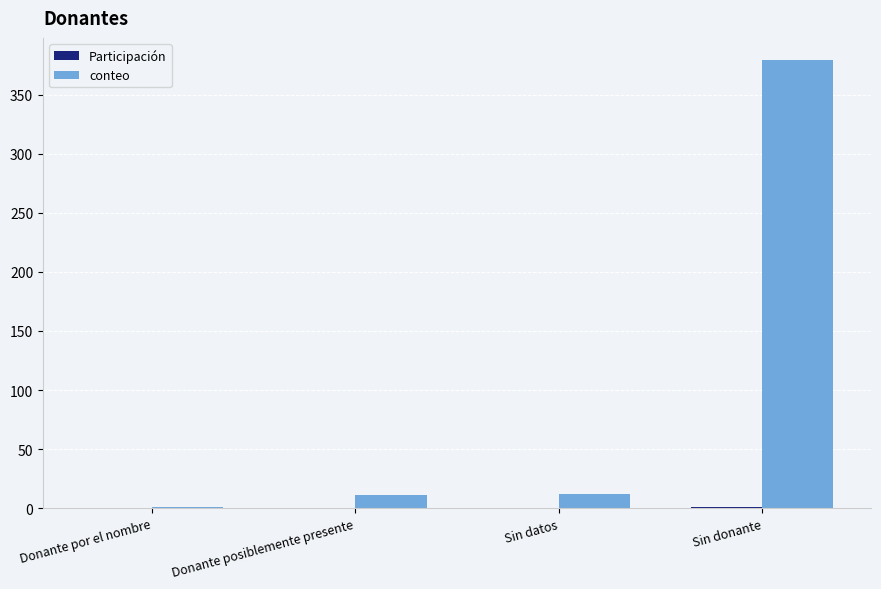

The value of conteo at Donante posiblemente presente is 11.0. True or false?

True